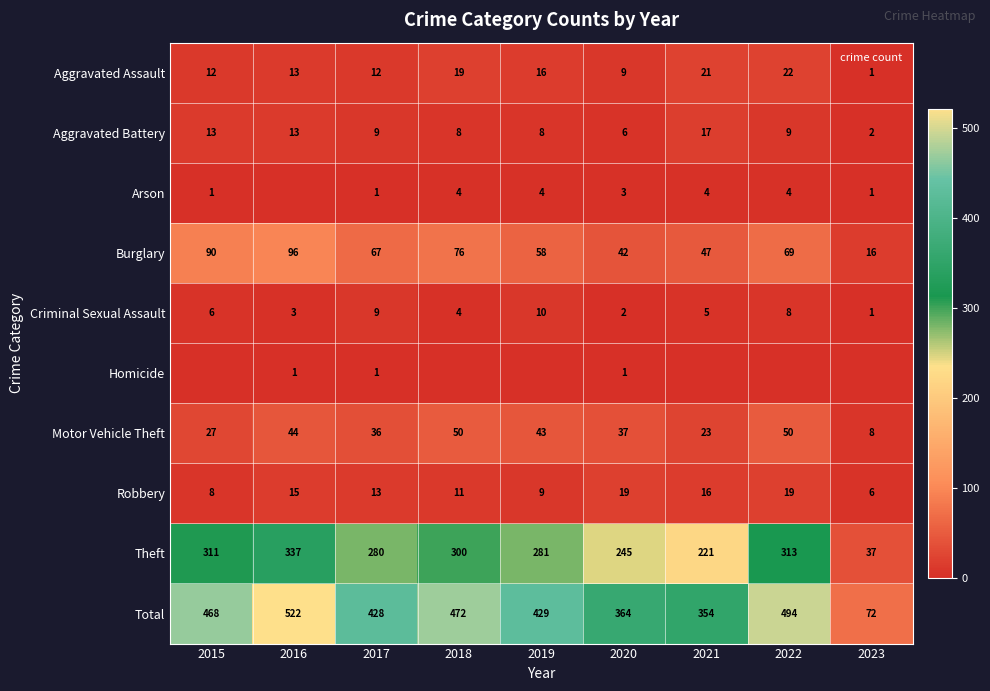

At which category does the chart reach its peak across all series?

2016